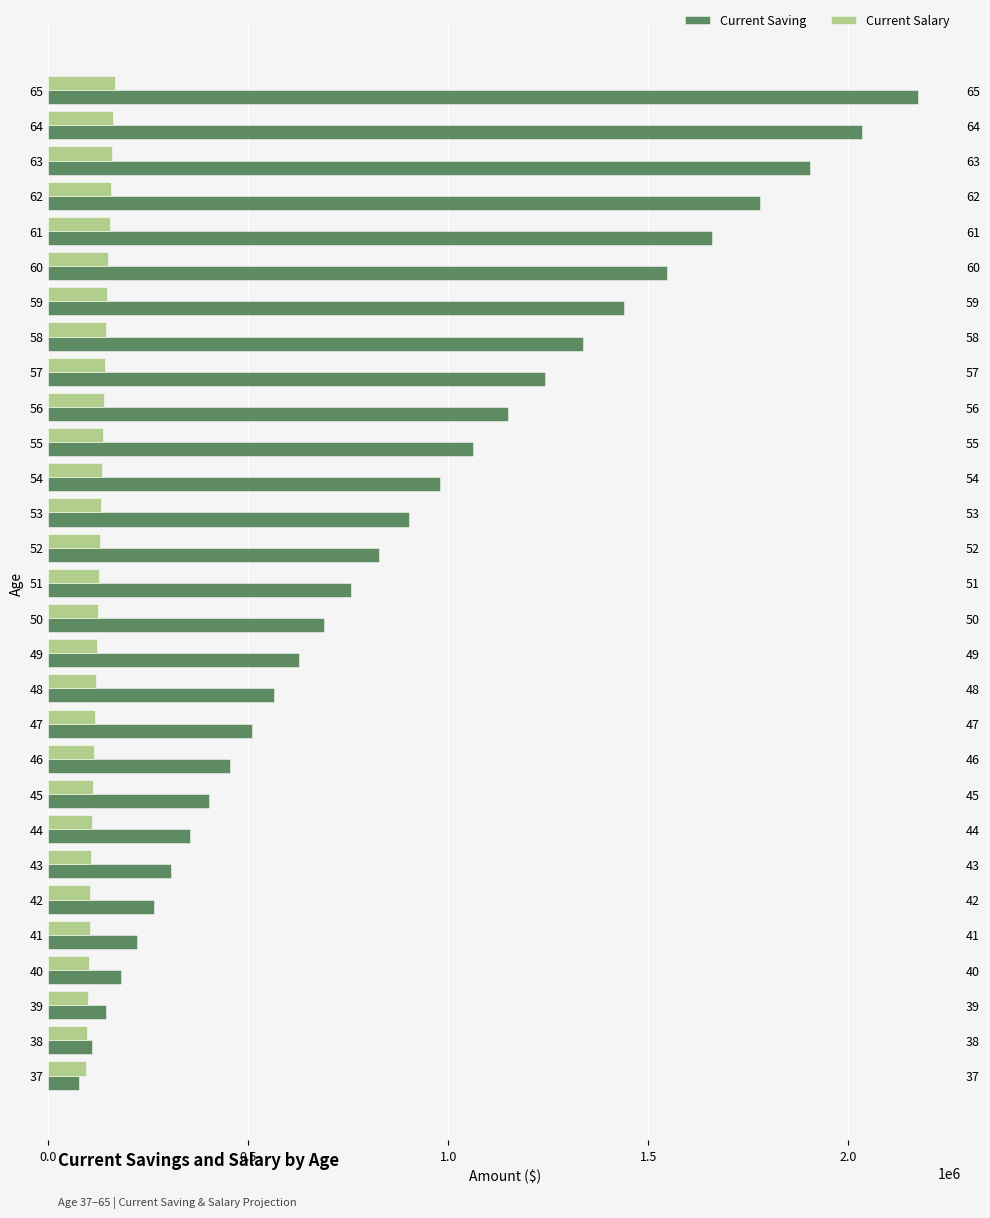

What is the sum of all Current Salary values?

3685262.3